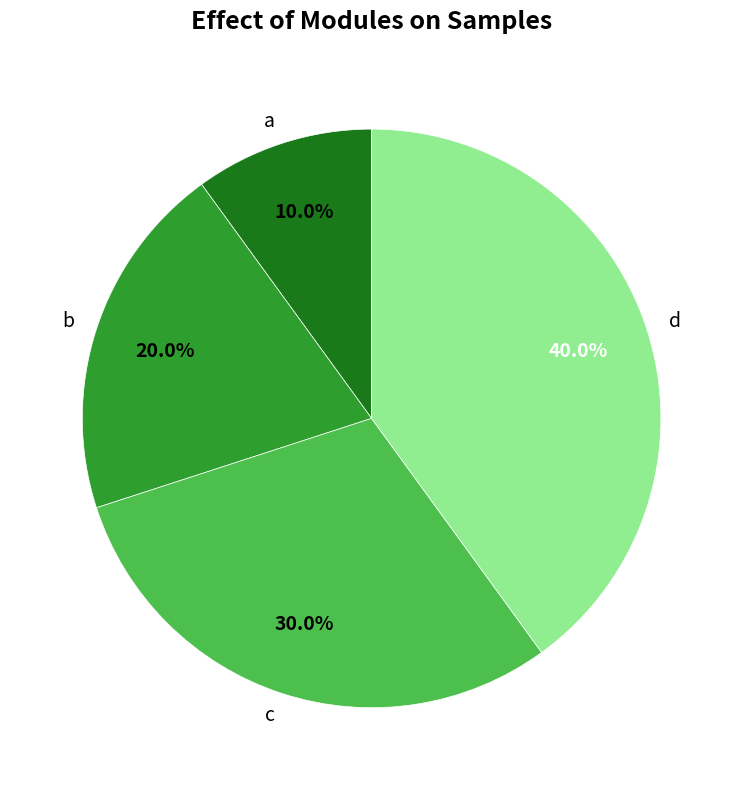

Count the number of slices in the pie.

4